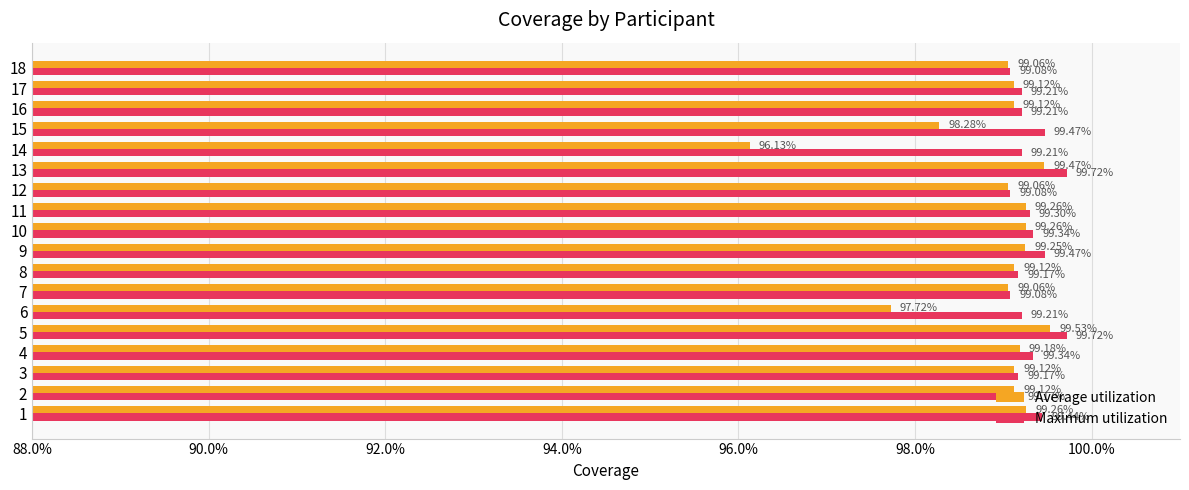

What are all the series names shown in the legend?

Average utilization, Maximum utilization